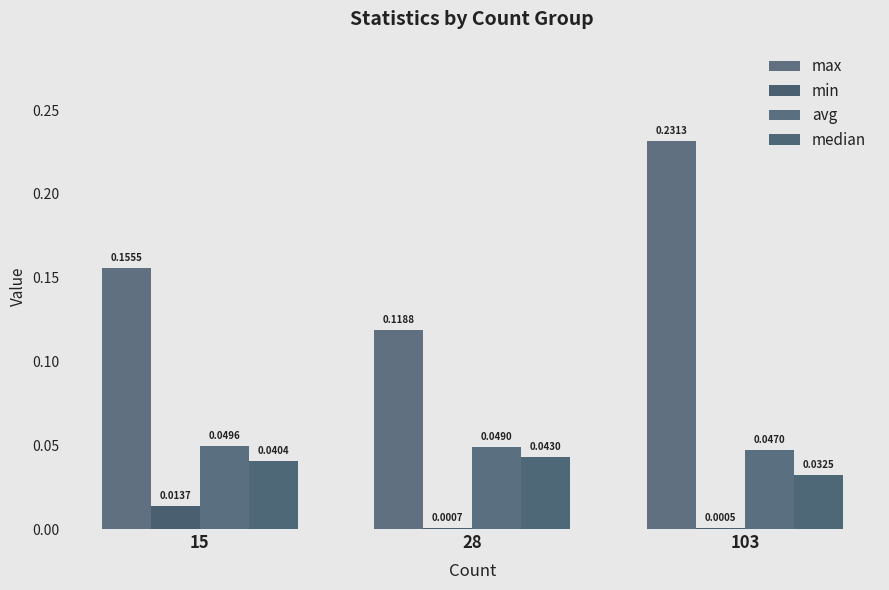

Reading right to left, transcribe all the data shown in this chart.

max: 0.2	0.1	0.2
min: 0.0	0.0	0.0
avg: 0.0	0.0	0.0
median: 0.0	0.0	0.0